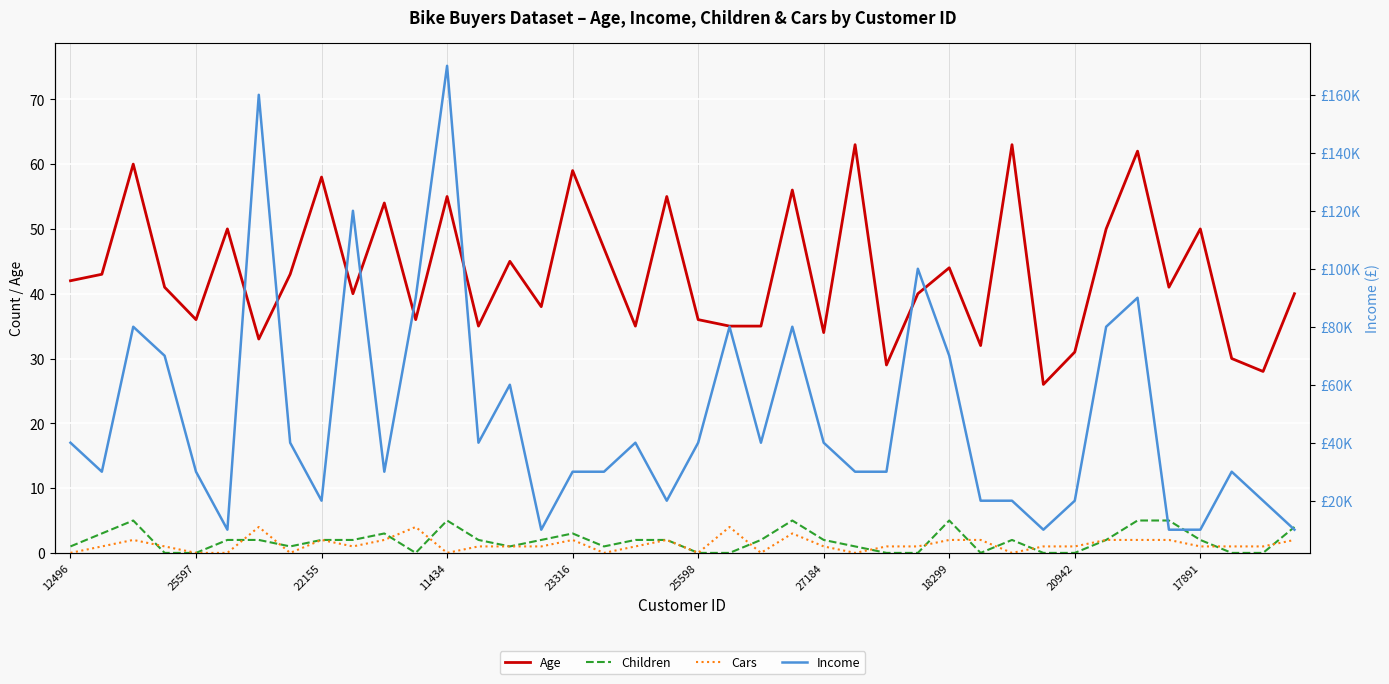

True or false: Income and Children intersect in this chart.

False